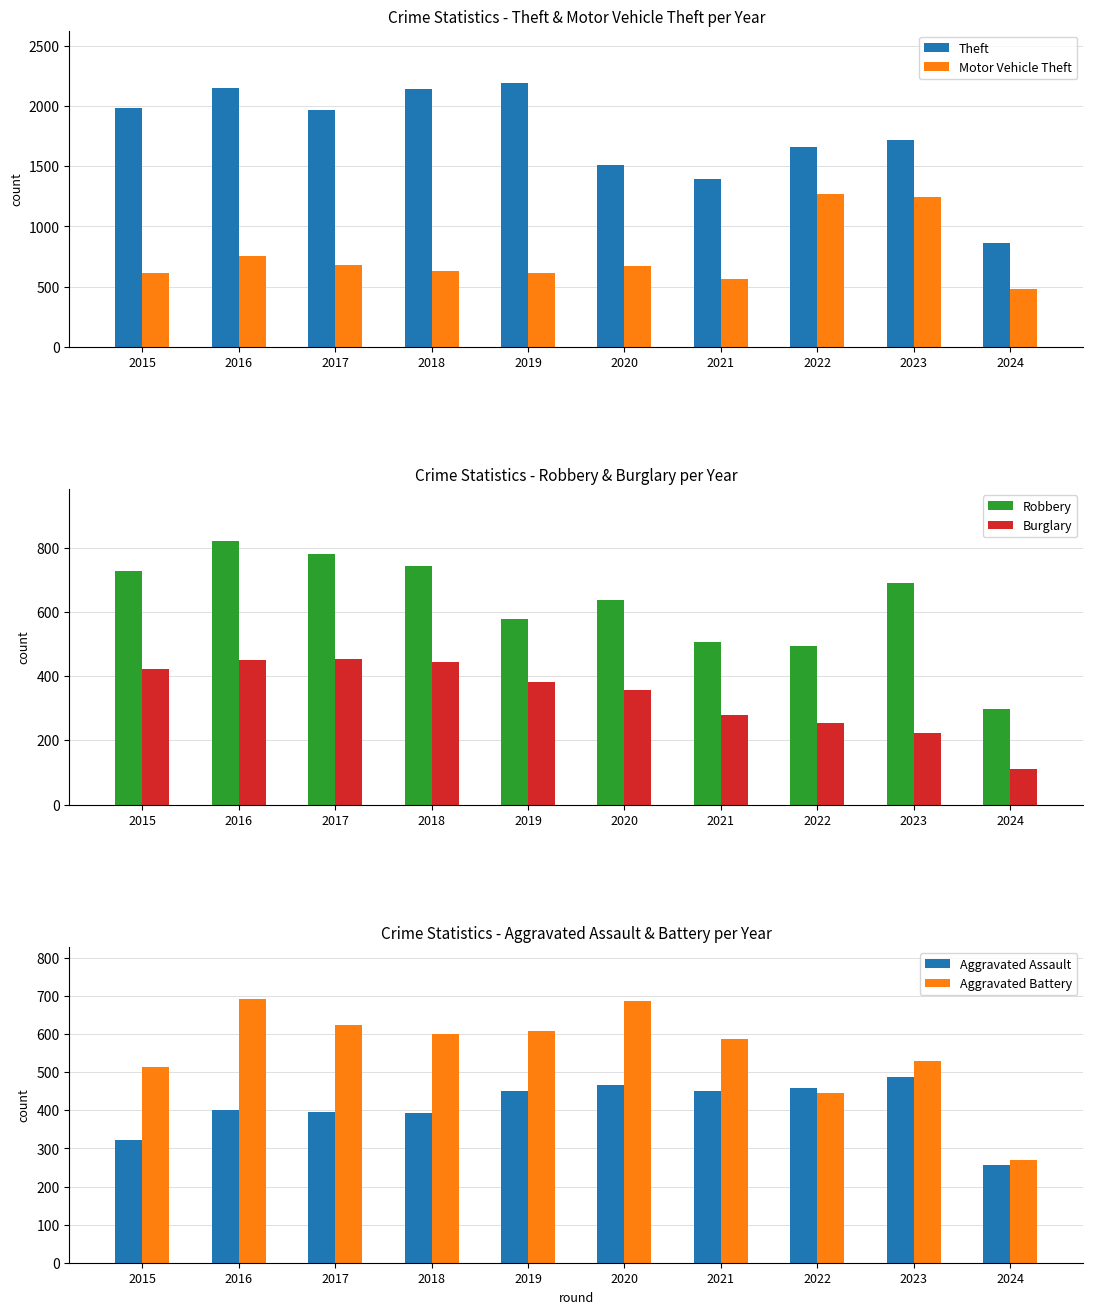

Between 2017 and 2023, which series saw the biggest shift?

Motor Vehicle Theft